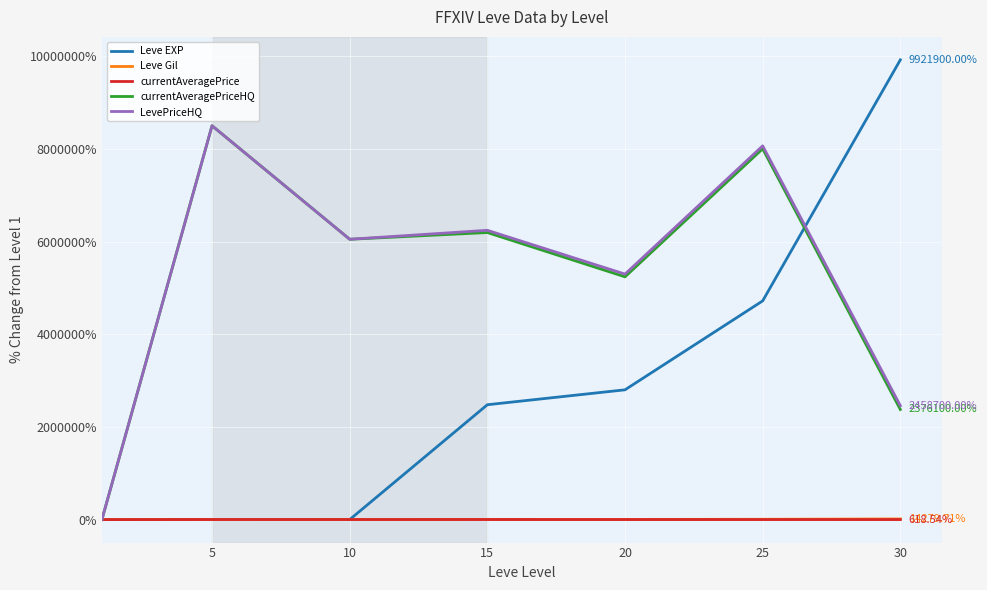

Which series has the largest range (max minus min)?

Leve EXP